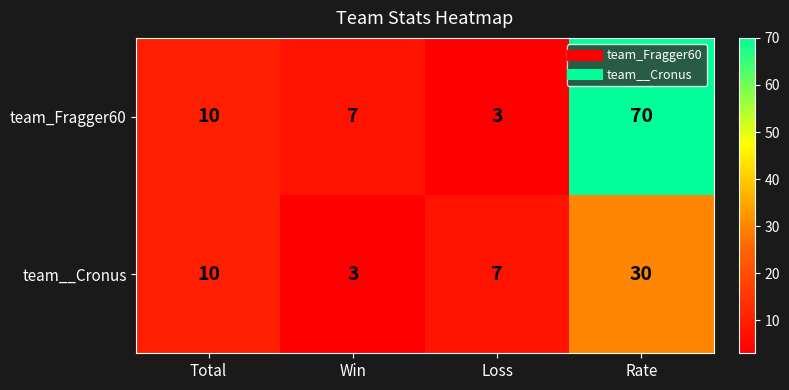

Count the number of categories in the chart.

4